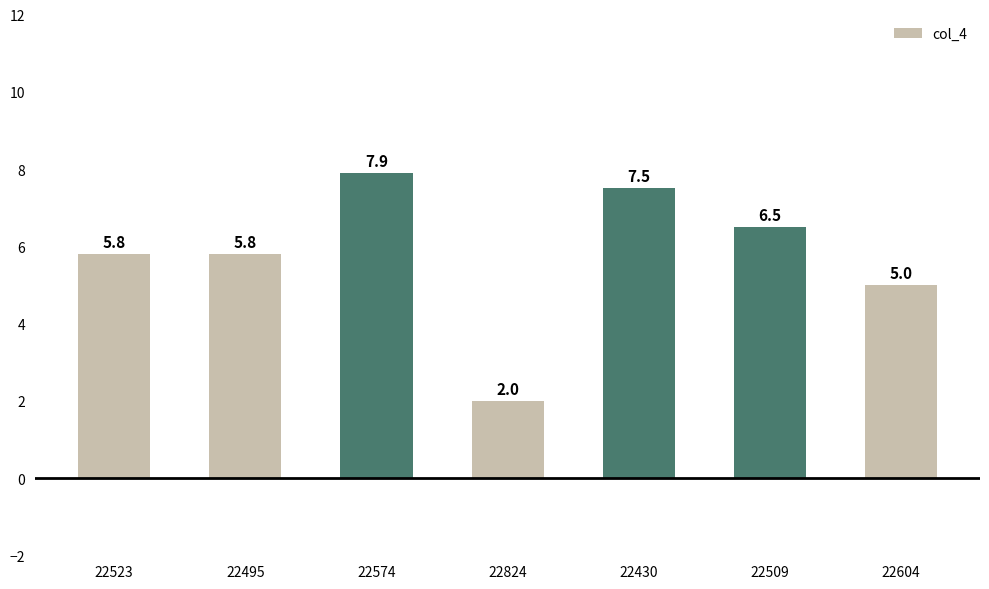

What is the label of the 4th bar from the left?

22824